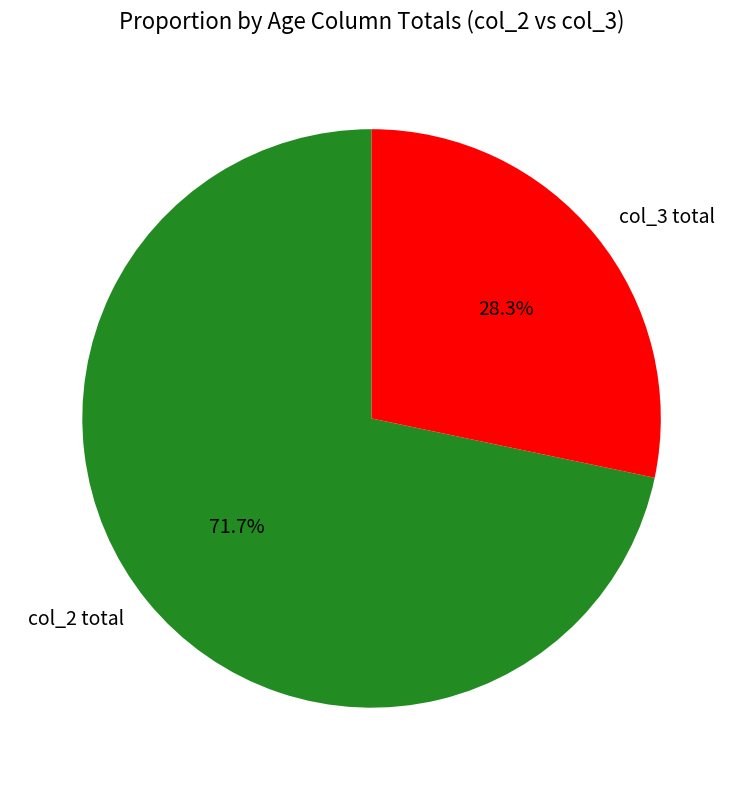

What is the ratio of the value at col_3 total to the value at col_2 total?

0.4